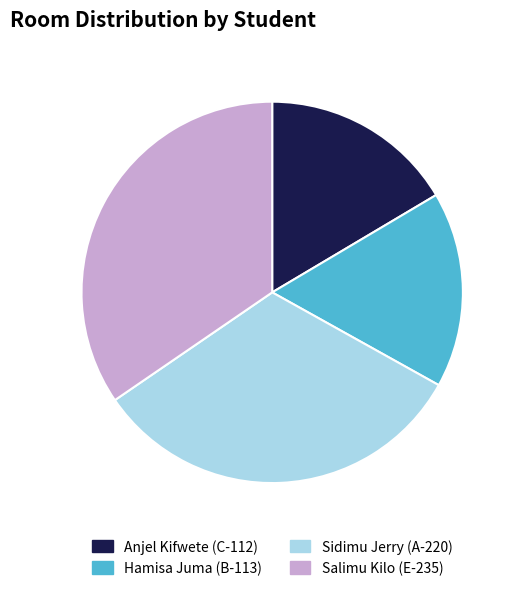

True or false: Hamisa Juma (B-113) accounts for 17% of the total.

True